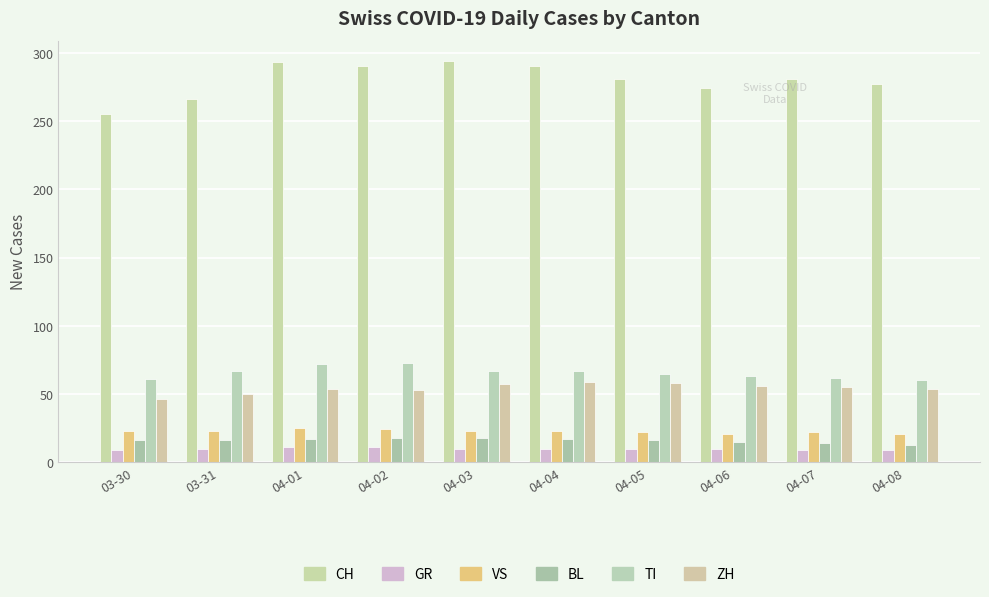

What is the average value of the GR series?

10